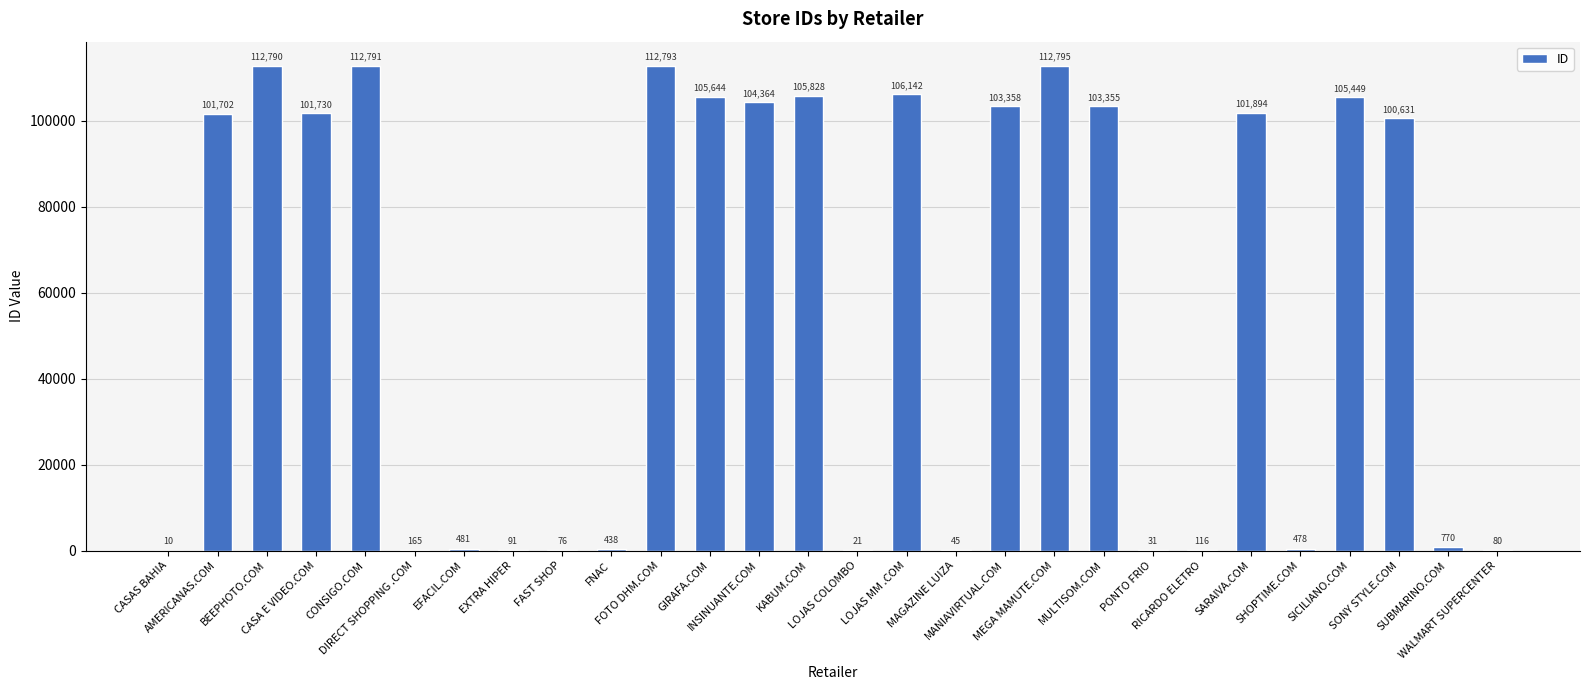

What is the maximum value shown in the chart?

112795